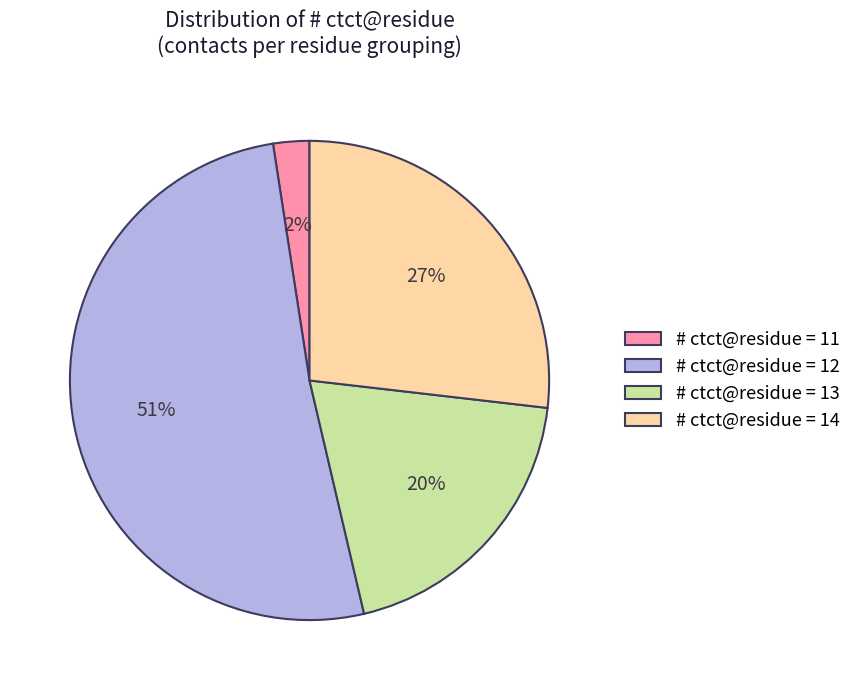

Is it true that # ctct@residue = 13 is 20% of the pie?

True